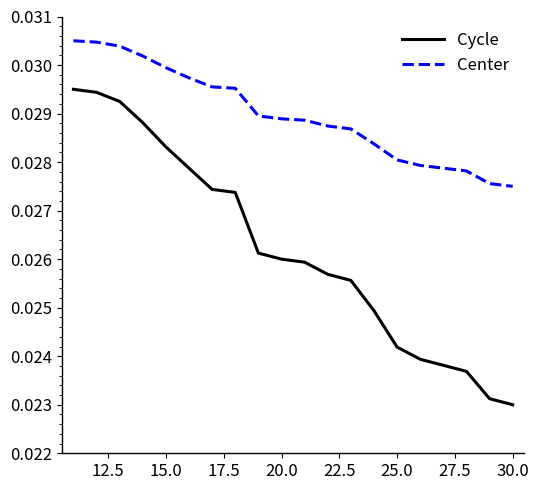

Count the Cycle values in the range 0 to 1.

20